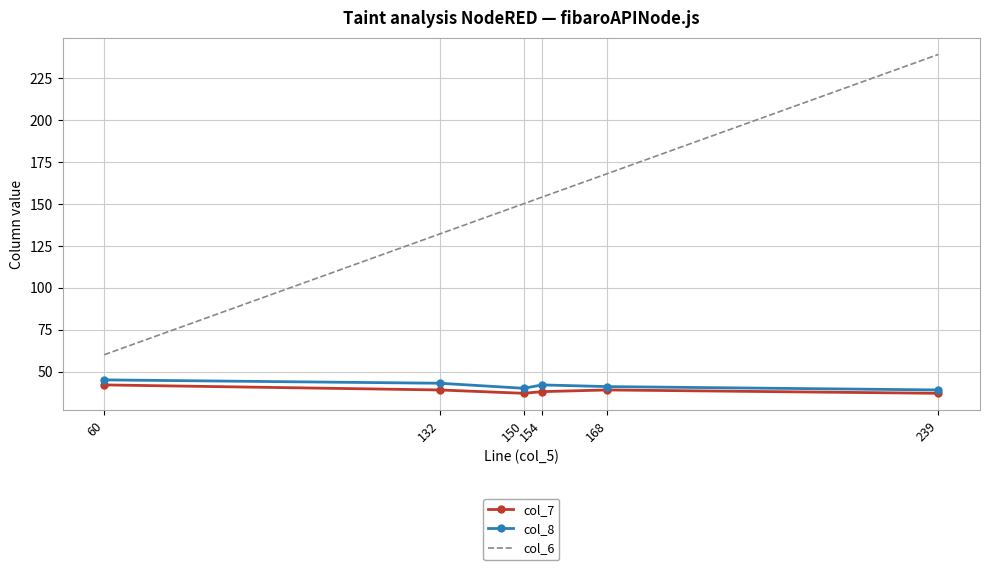

What are all the series names shown in the legend?

col_7, col_8, col_6